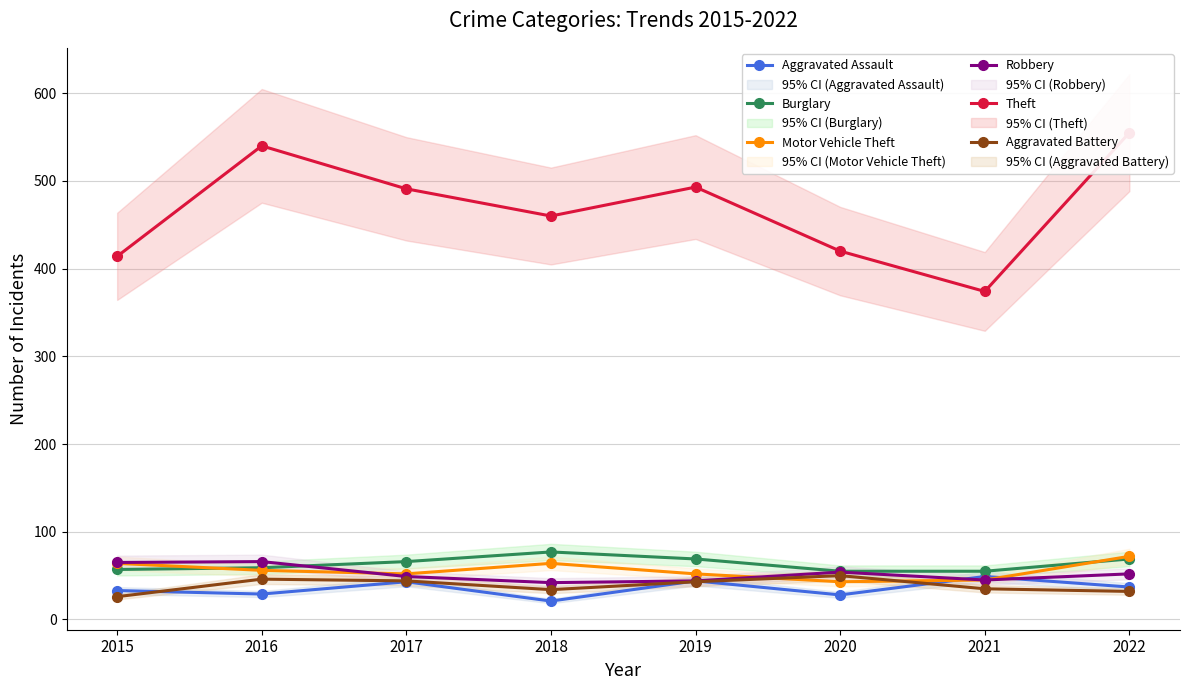

True or false: Motor Vehicle Theft and Aggravated Battery cross at least once.

True